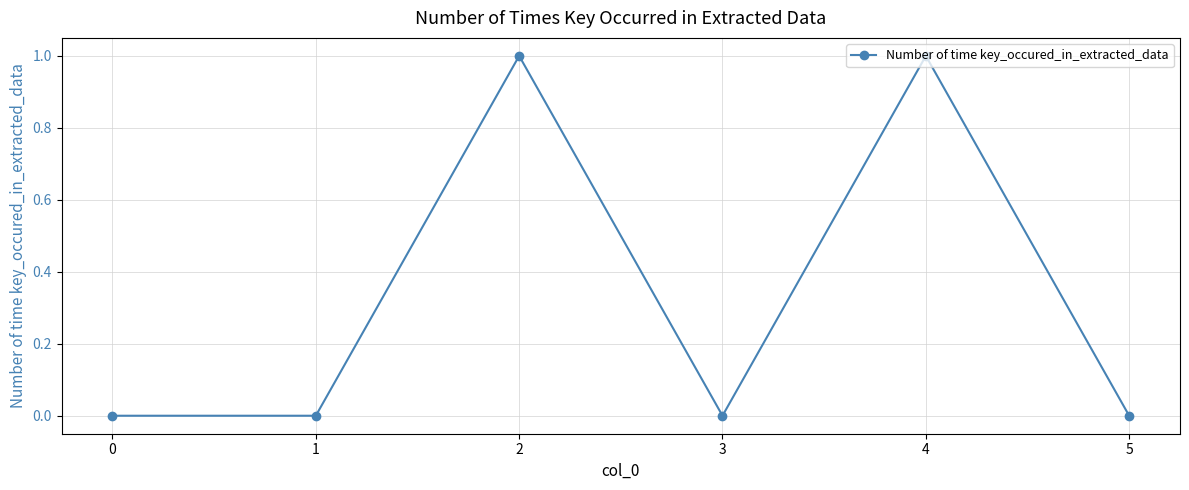

Reading left to right, transcribe all the data shown in this chart.

0=0	1=0	2=1	3=0	4=1	5=0